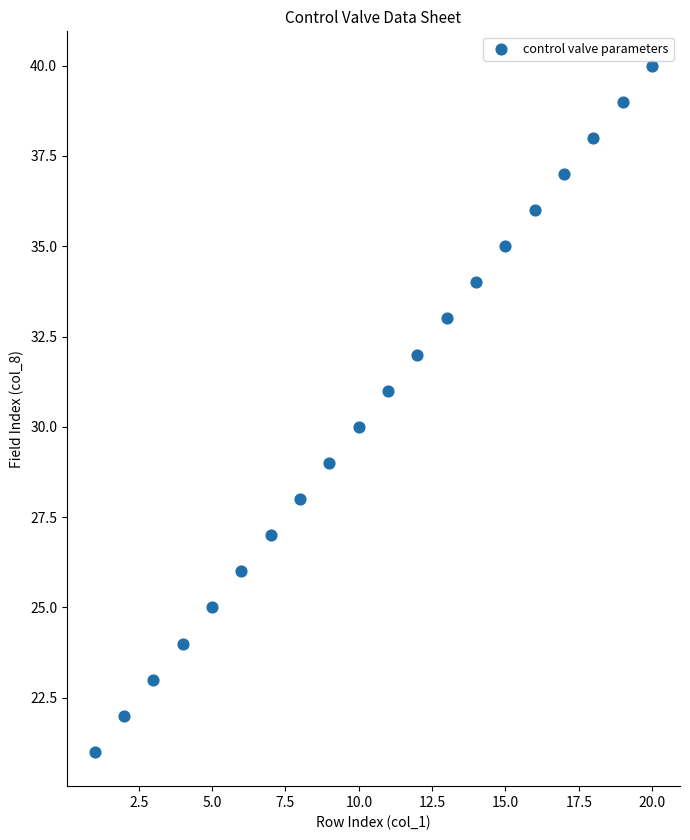

What is the range of Y values (max minus min)?

19